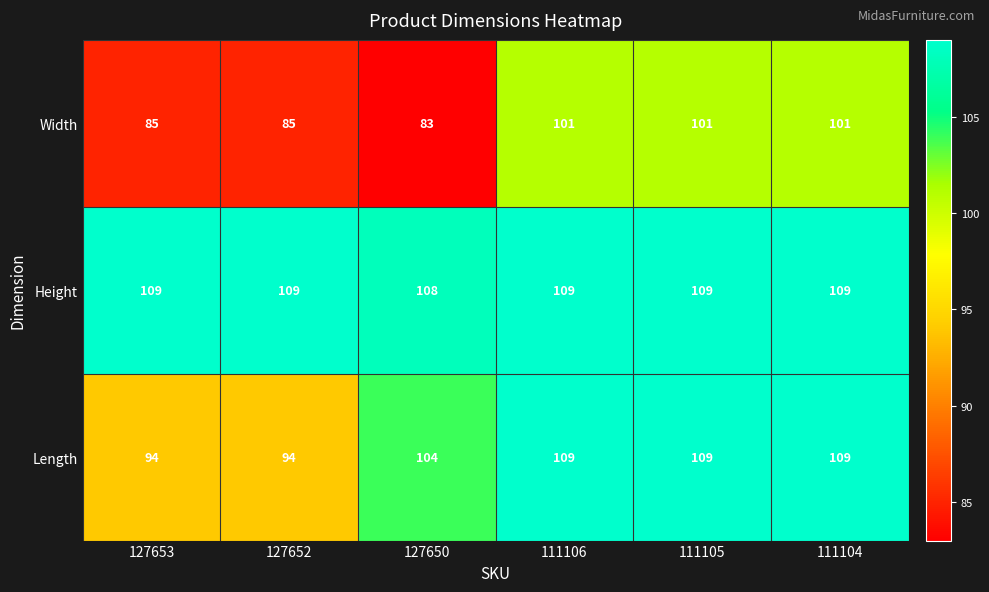

Reading left to right, what are all the values shown in this chart?

Width: 127653=85	127652=85	127650=83	111106=101	111105=101	111104=101
Height: 127653=109	127652=109	127650=108	111106=109	111105=109	111104=109
Length: 127653=94	127652=94	127650=104	111106=109	111105=109	111104=109